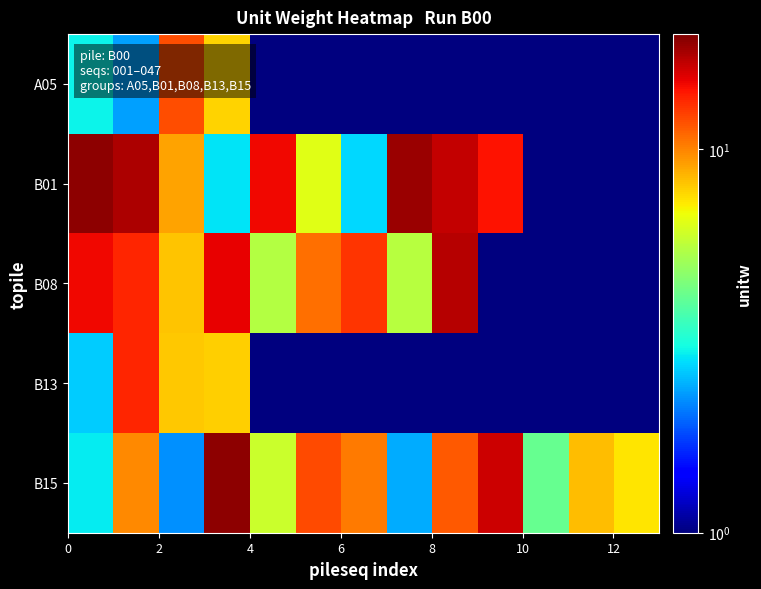

Which series has the largest total across all categories?

B01